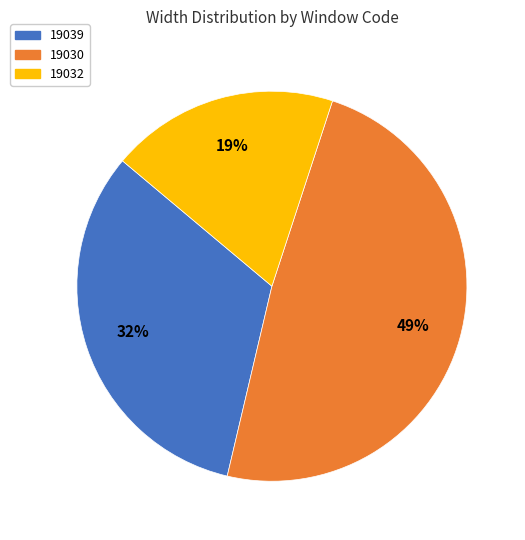

To the nearest percent, what percentage of the pie is 19032?

19%